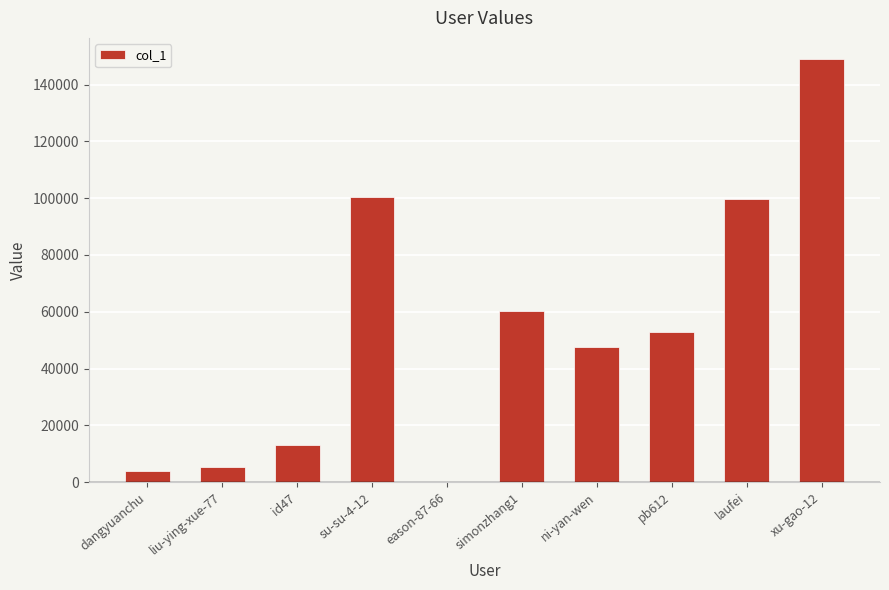

Is it true that the value at dangyuanchu is 3804?

True